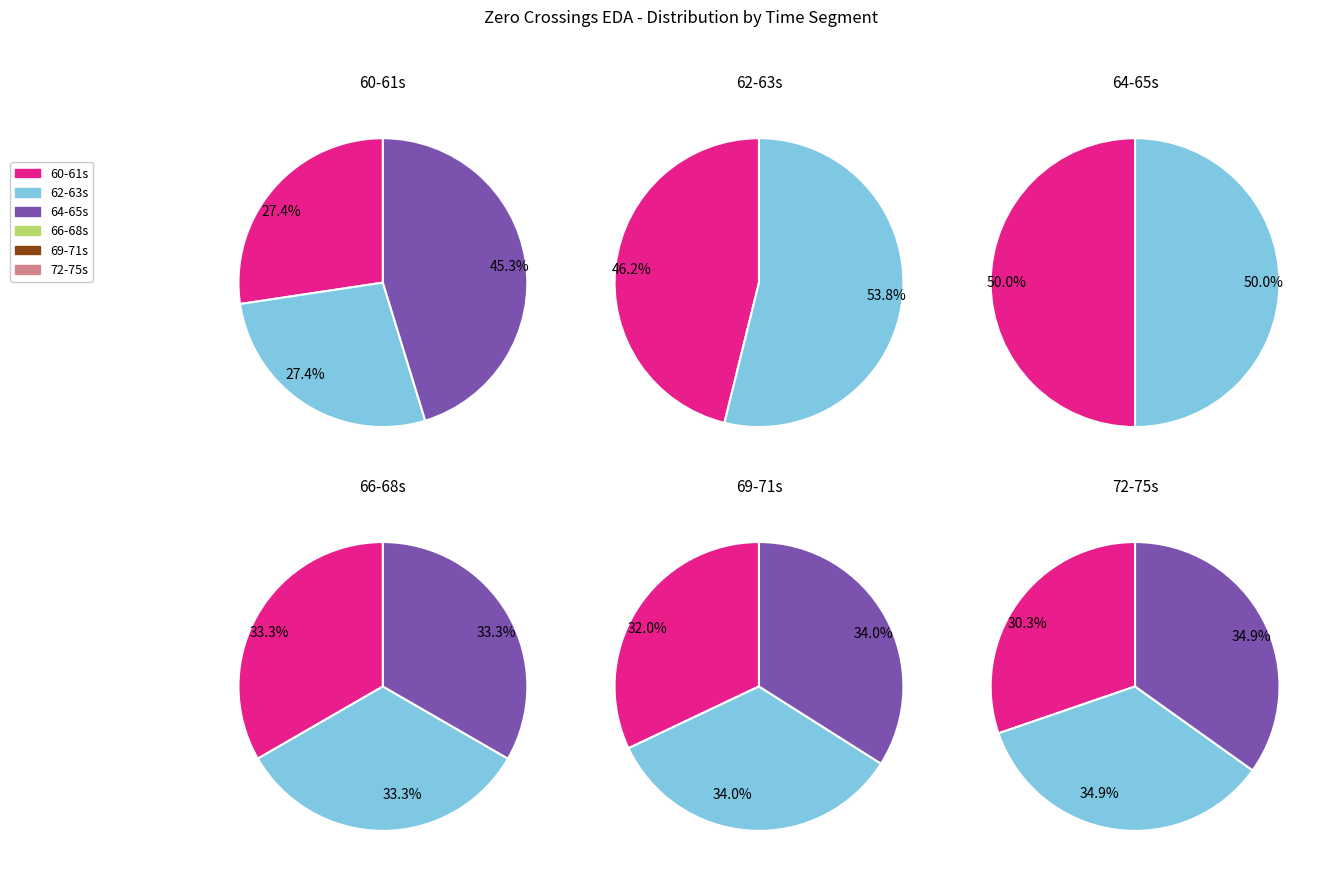

Is 14 the majority of the pie?

No